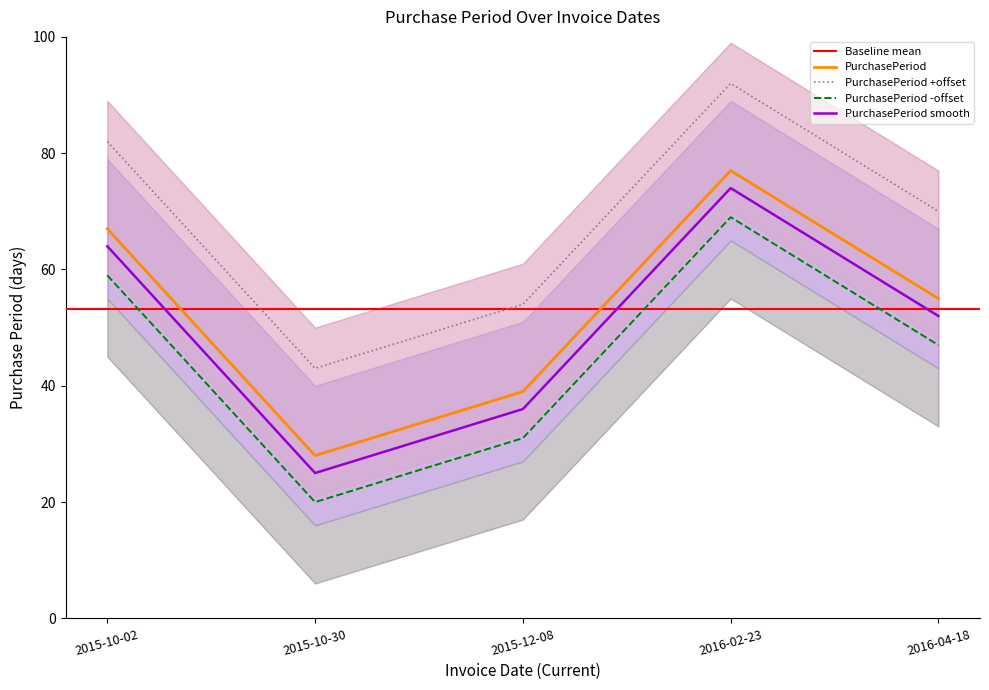

Between 2016-04-18 and 2015-10-30, which is larger?

2016-04-18